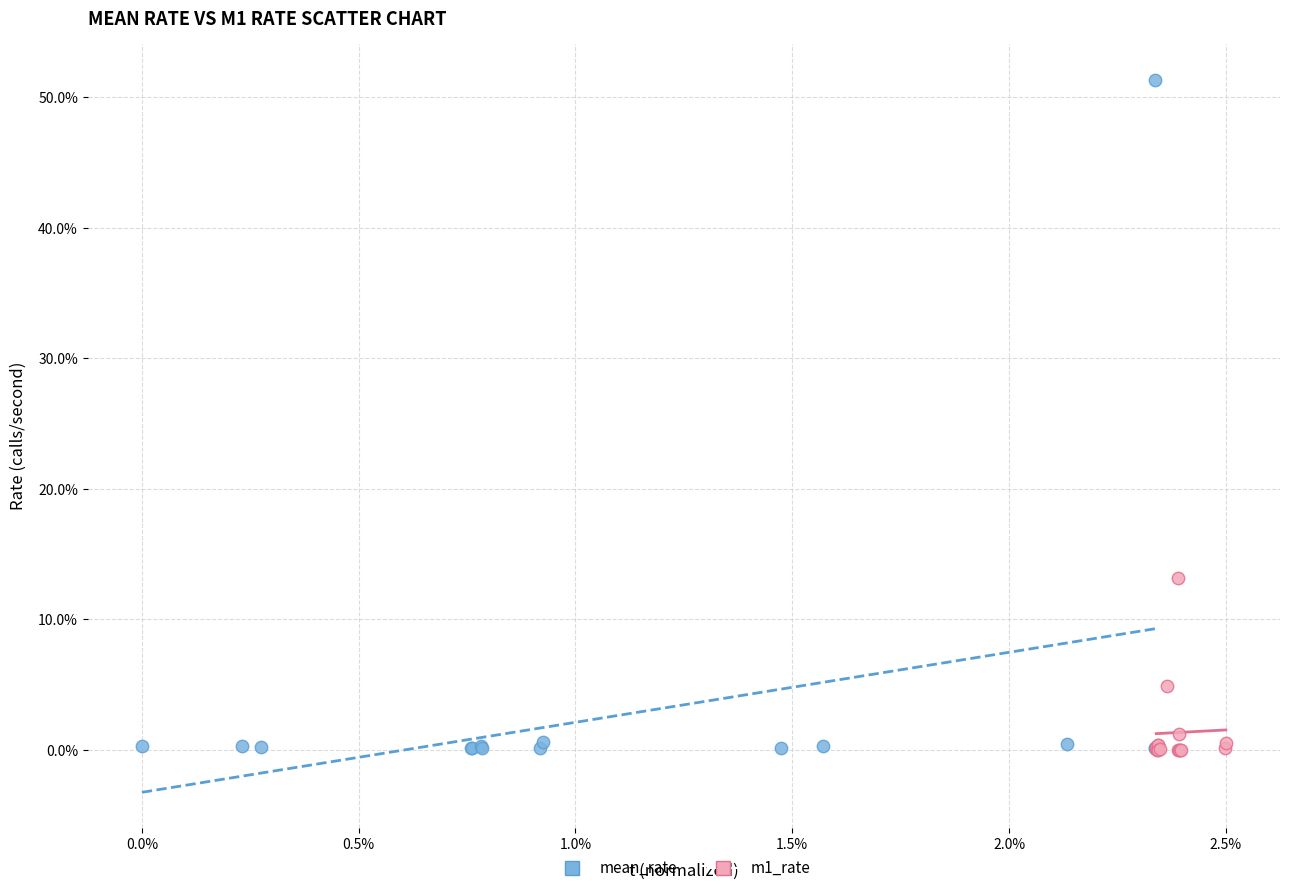

What are all the series names shown in the legend?

mean_rate, m1_rate